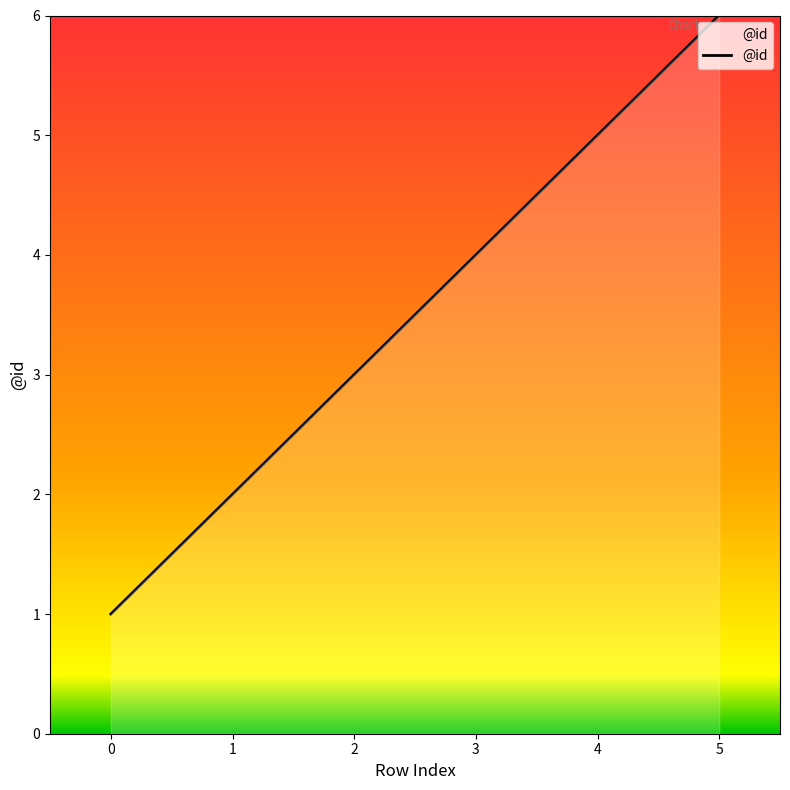

Reading left to right, what are all the values shown in this chart?

1	2	3	4	5	6